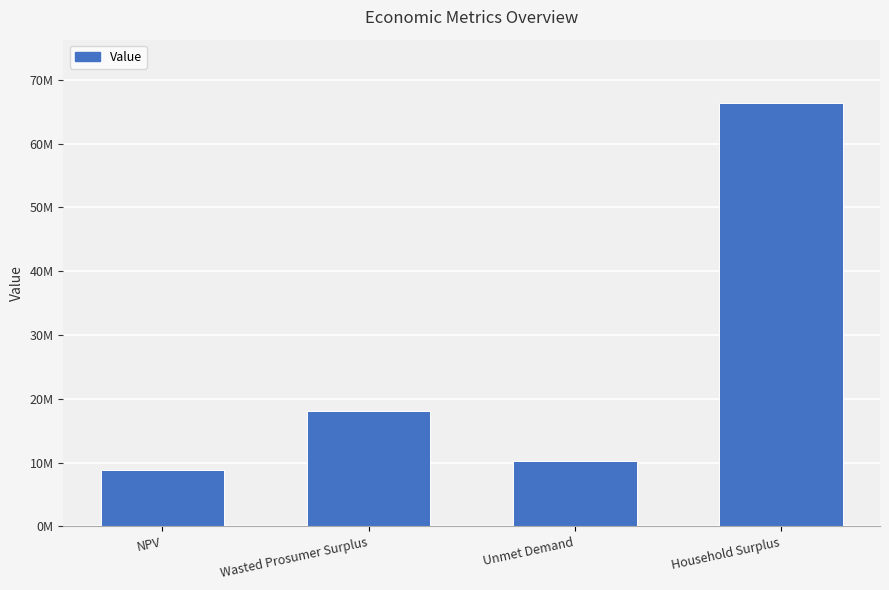

What position from the left is Household Surplus?

4